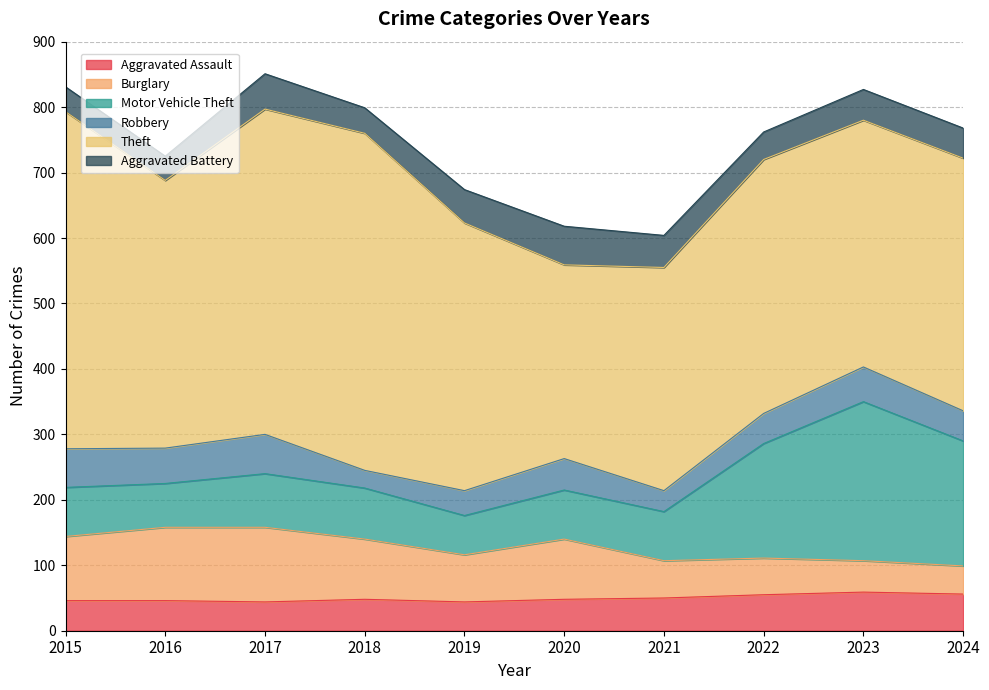

Where does the Aggravated Assault series first go above 48?

2021